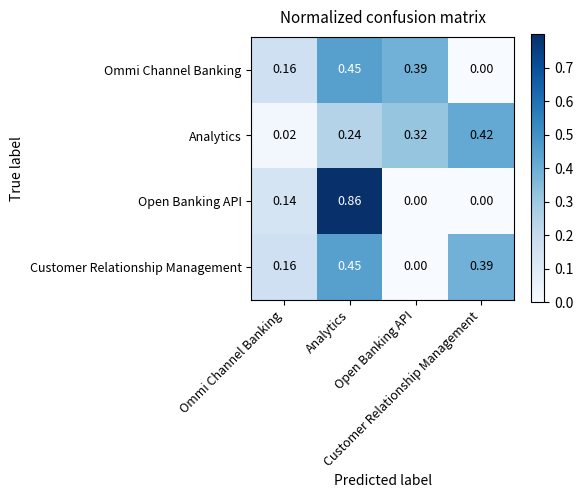

Reading right to left, what are all the values shown in this chart?

Ommi Channel Banking: Customer Relationship Management=0.0	Open Banking API=0.4	Analytics=0.5	Ommi Channel Banking=0.2
Analytics: Customer Relationship Management=0.4	Open Banking API=0.3	Analytics=0.2	Ommi Channel Banking=0.0
Open Banking API: Customer Relationship Management=0.0	Open Banking API=0.0	Analytics=0.9	Ommi Channel Banking=0.1
Customer Relationship Management: Customer Relationship Management=0.4	Open Banking API=0.0	Analytics=0.5	Ommi Channel Banking=0.2